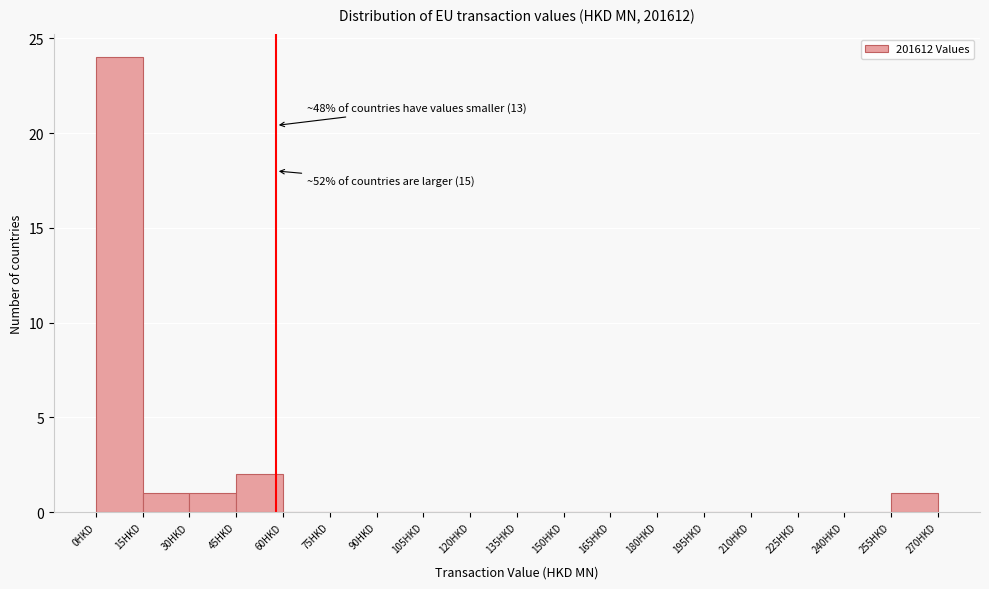

Which range on the x-axis has the tallest bar?

0 to 15